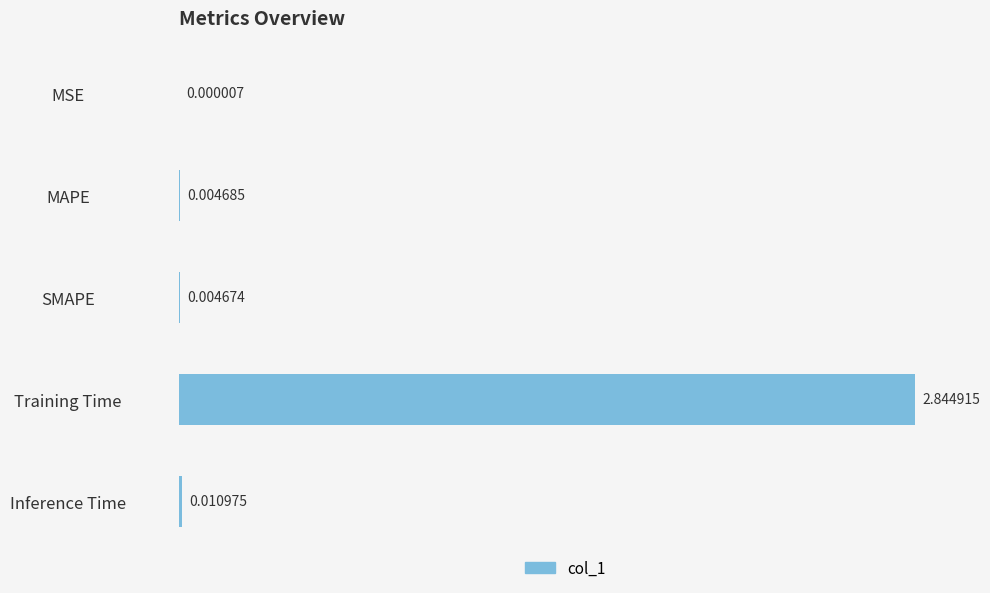

What is the sum of all values?

2.9